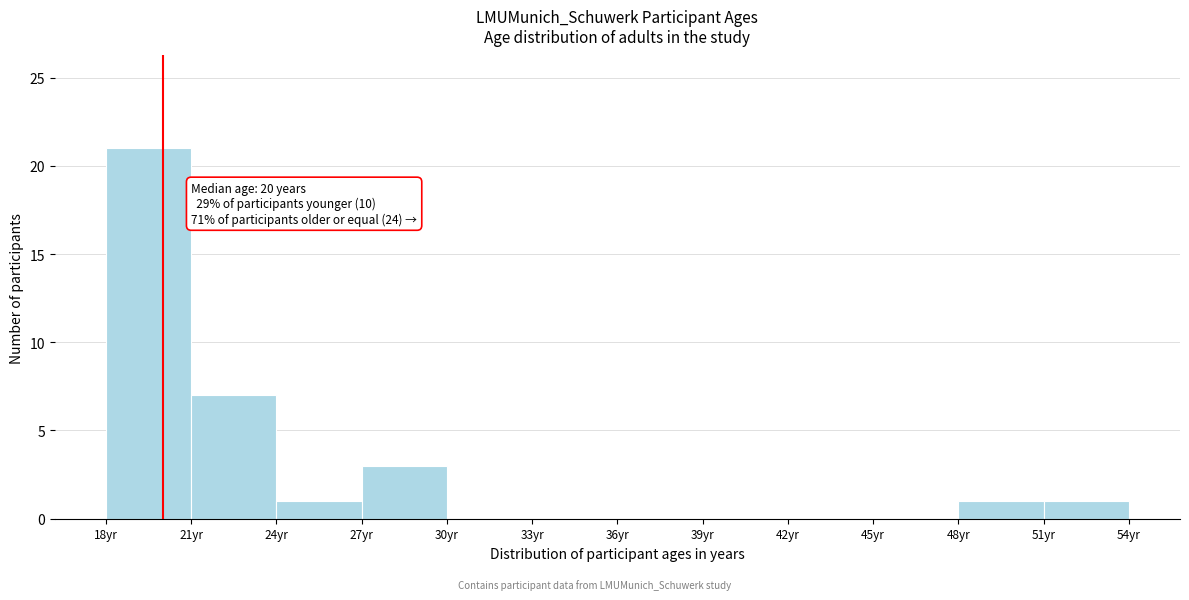

Which range on the x-axis has the tallest bar?

18 to 21